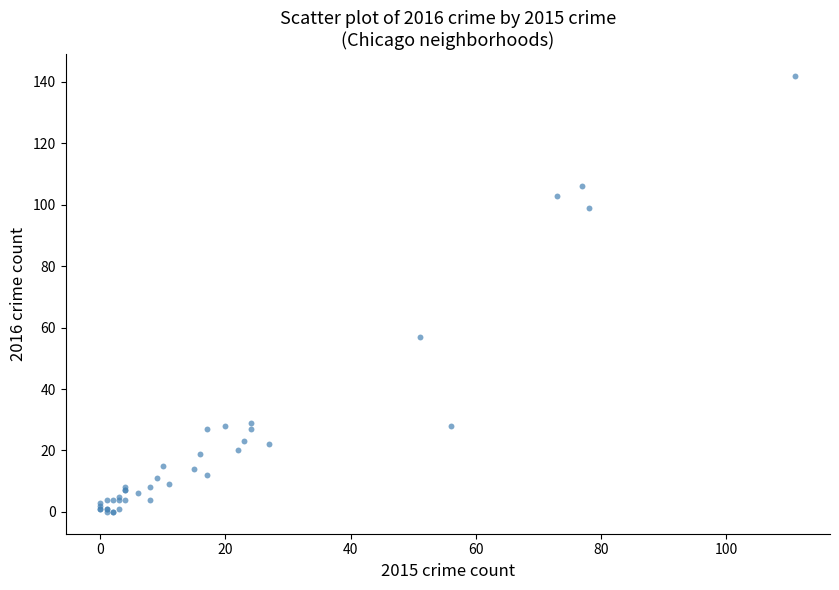

What Y value in the scatter plot is closest to 71?

57